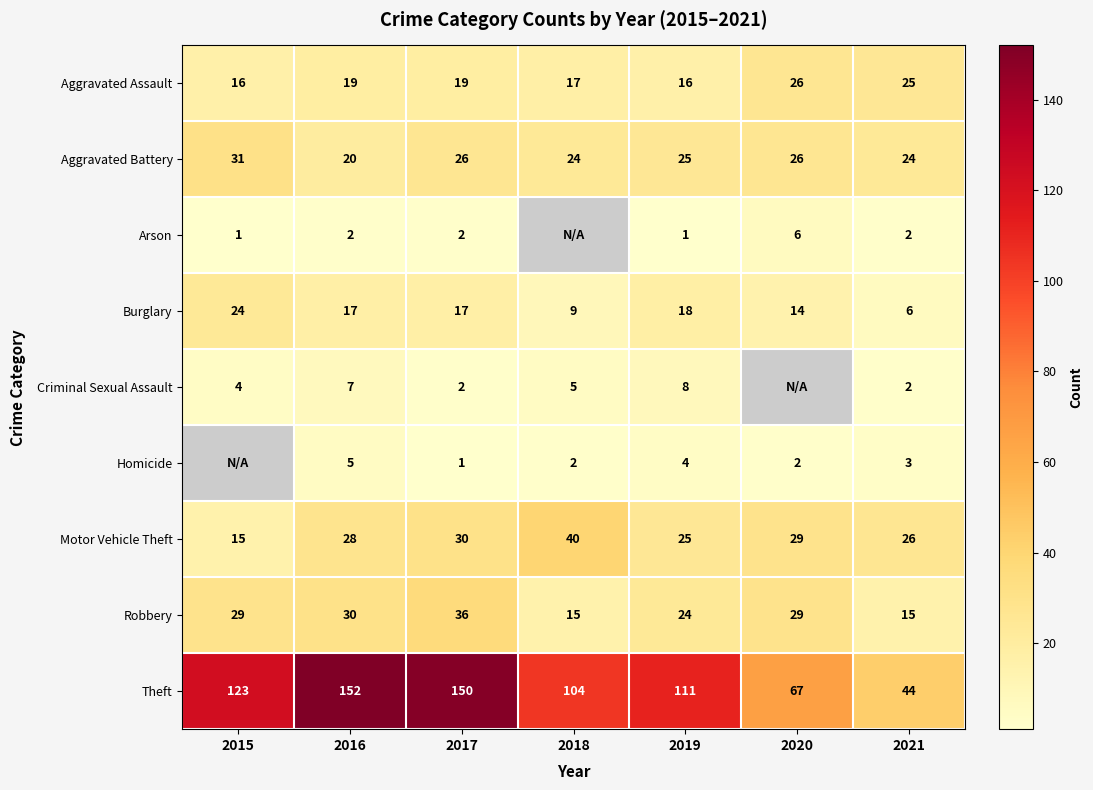

Rank the series at 2016 from highest to lowest value.

Theft, Robbery, Motor Vehicle Theft, Aggravated Battery, Aggravated Assault, Burglary, Criminal Sexual Assault, Homicide, Arson